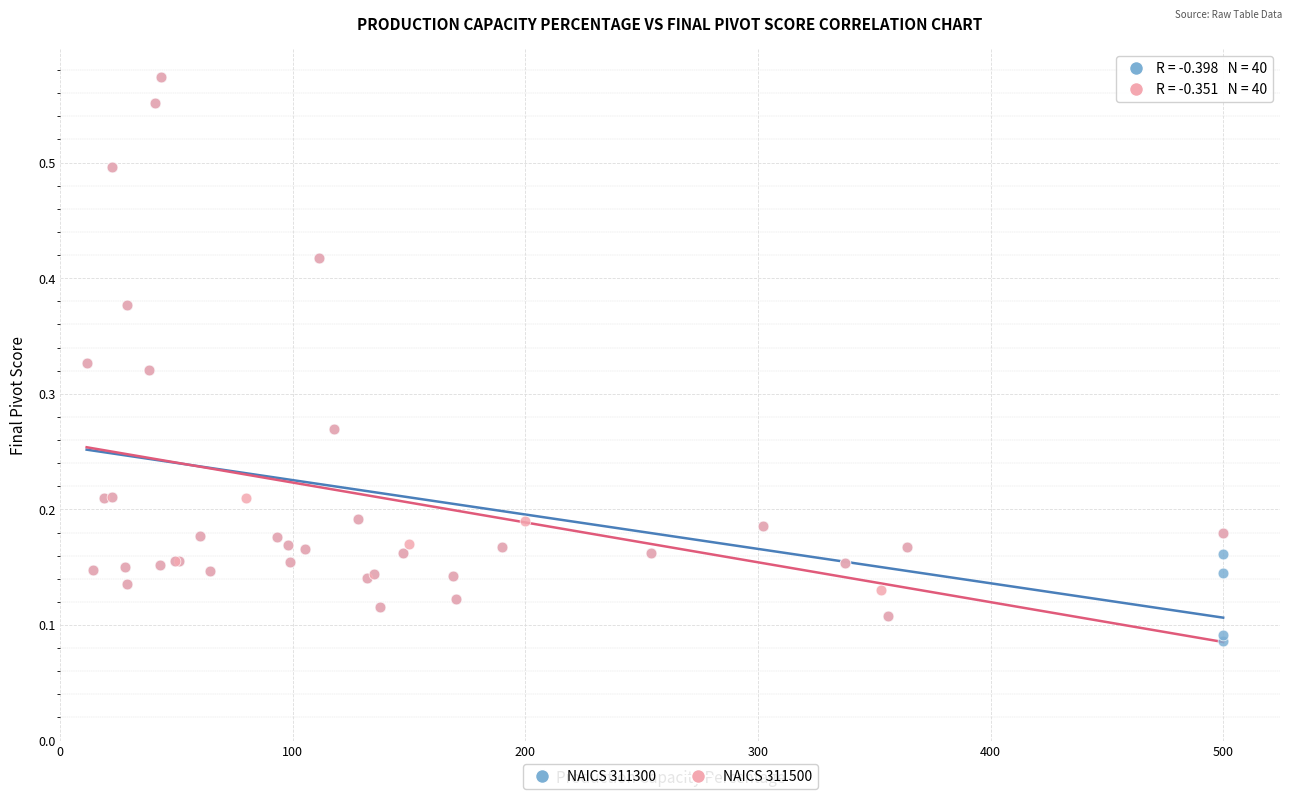

Which series has the largest Y range (max minus min)?

NAICS 311300